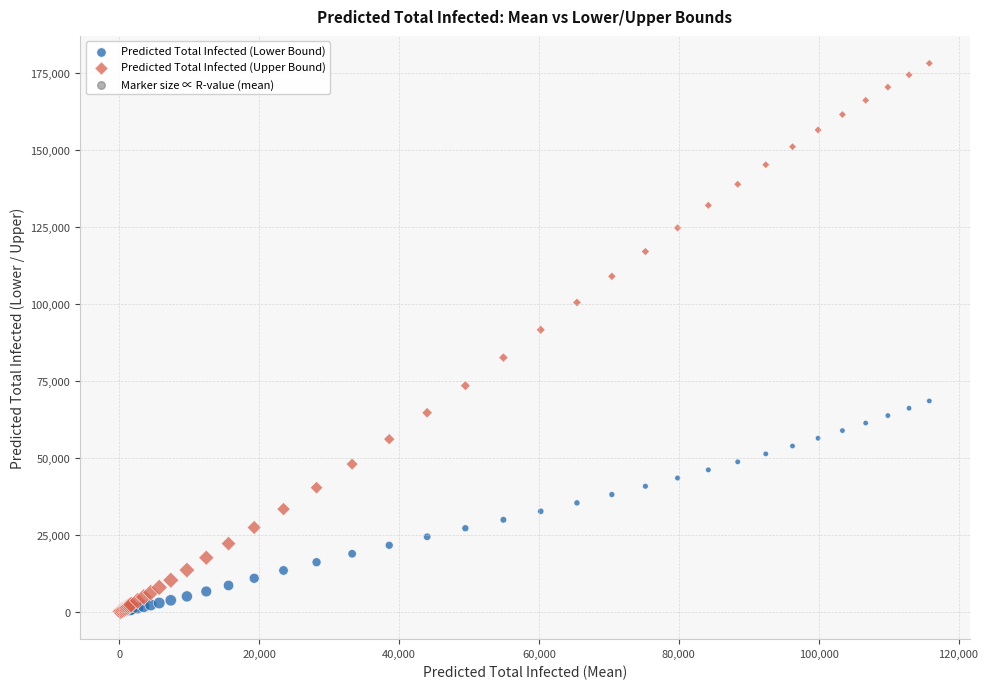

In the Predicted Total Infected (Upper Bound) series, what Y value is closest to 89253?

91674